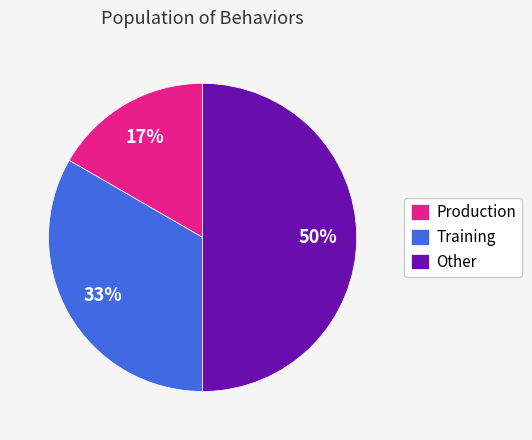

The Other slice represents 42% of the pie. True or false?

False